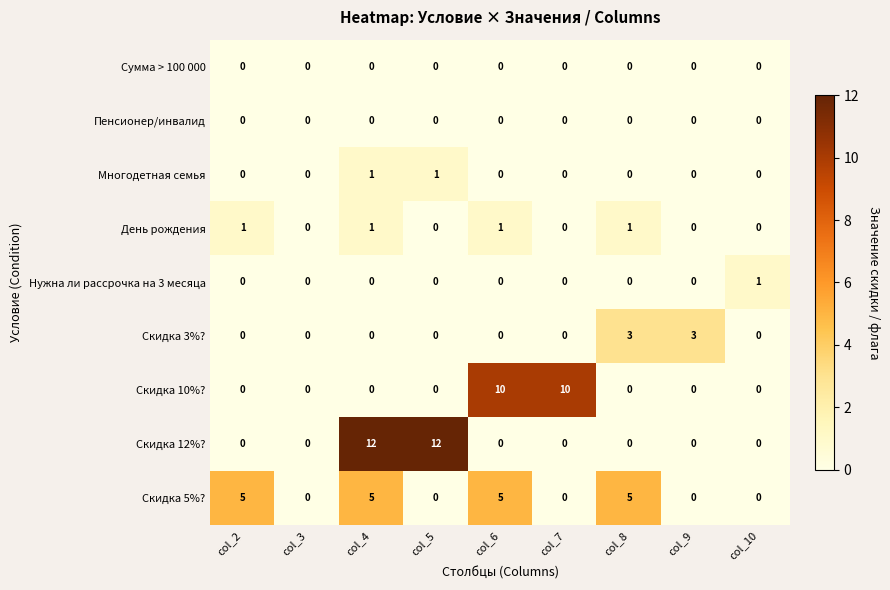

Which series has the largest total across all categories?

Скидка 12%?